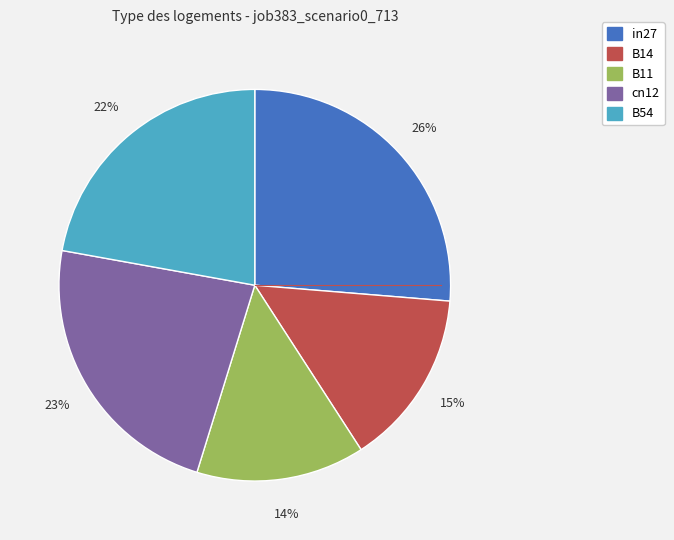

Rank the categories by value from highest to lowest.

in27, cn12, B54, B14, B11